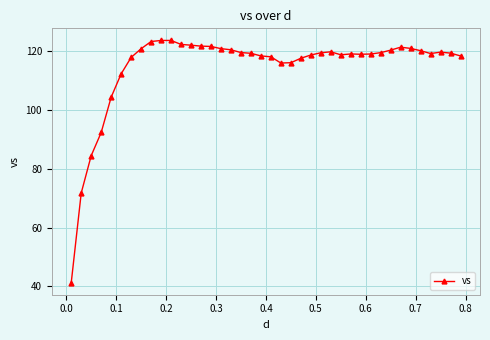

What is the smallest value displayed?

41.3